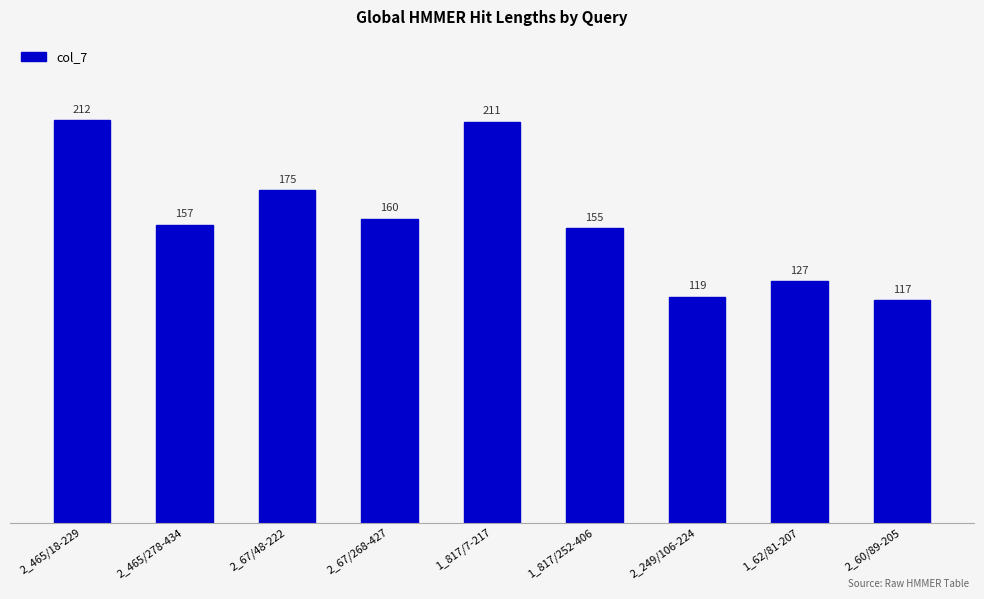

True or false: the data shows 175 at 2_67/48-222.

True